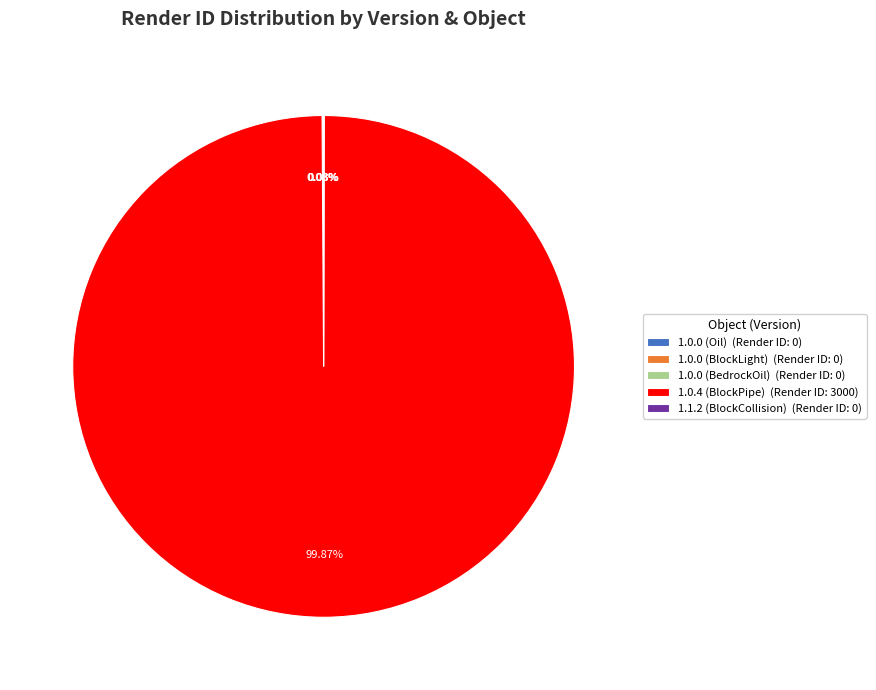

Does 1.0.4 (BlockPipe) (Render ID: 3000) represent more than half of the total?

Yes